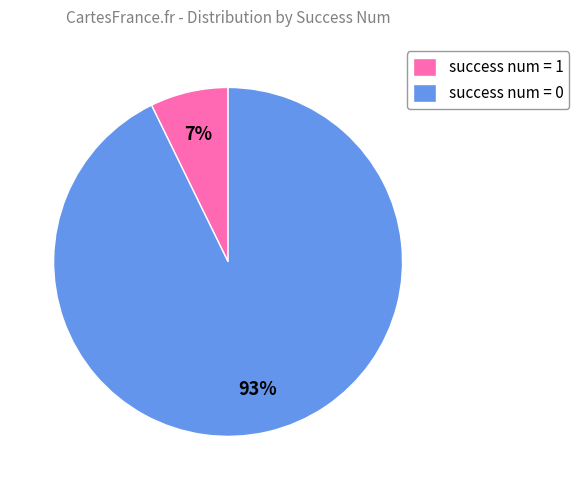

Combined, do success num = 0 and success num = 1 account for over 50%?

Yes